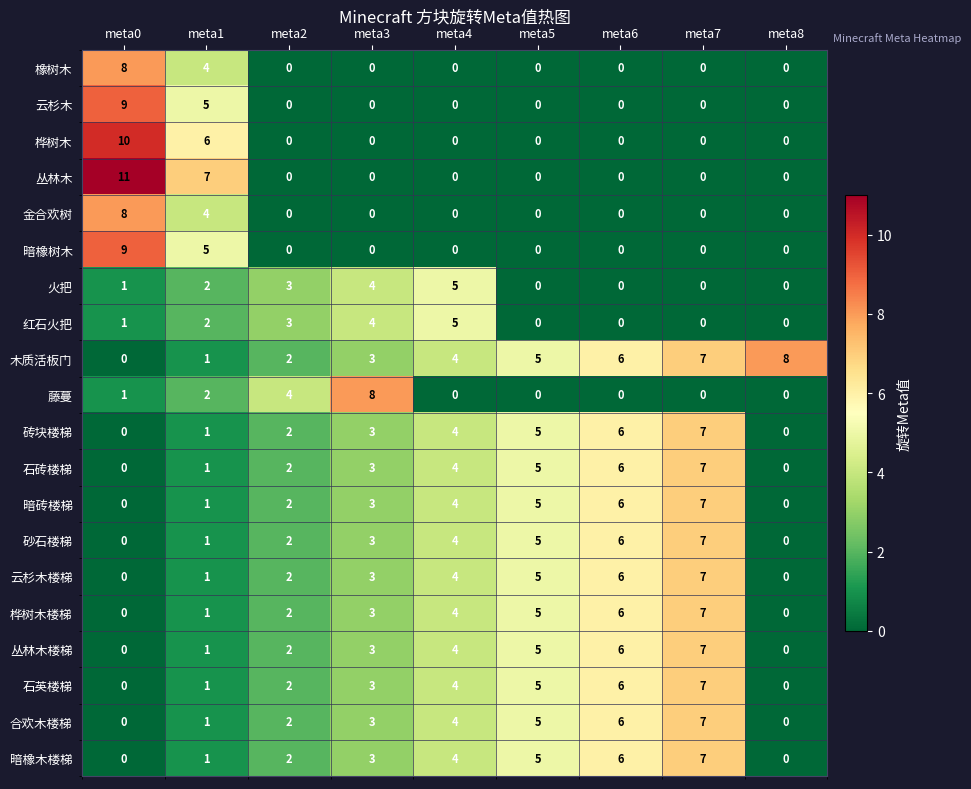

What is the difference between the 火把 values at meta5 and meta2?

3